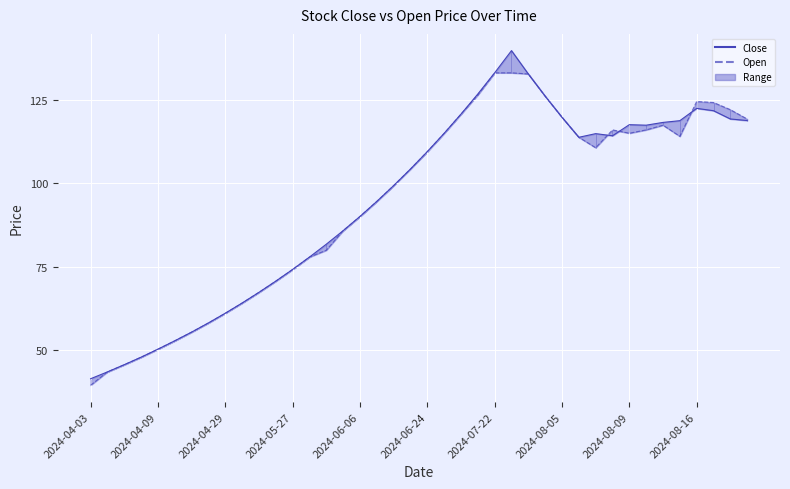

True or false: Close and Open cross at least once.

True